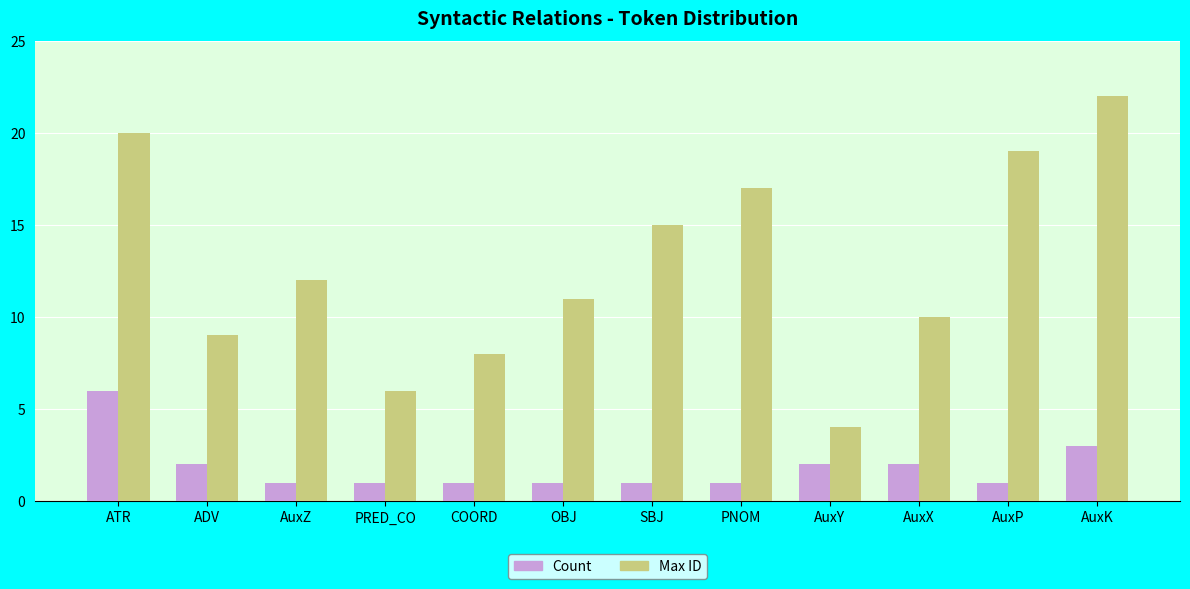

What is the label of the 6th bar from the left?

OBJ